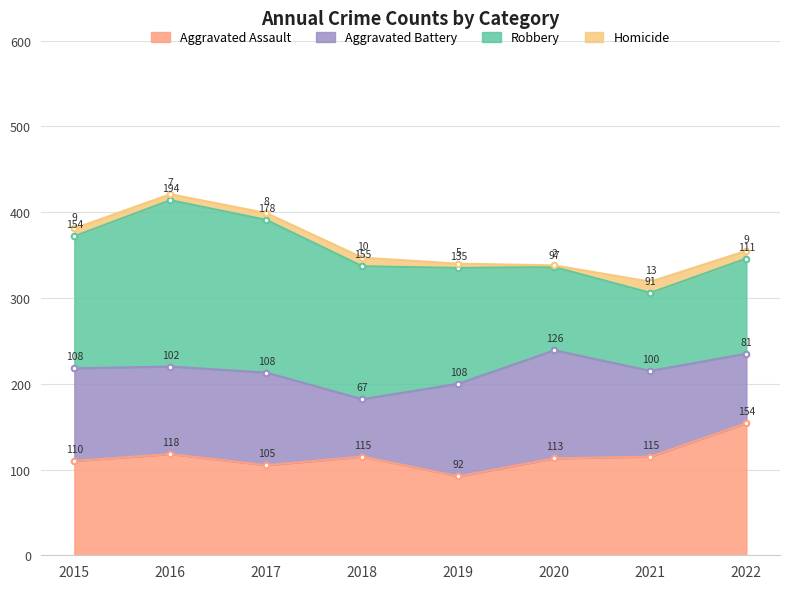

What is the approximate value of Aggravated Assault at 2019, to the nearest 10?

90